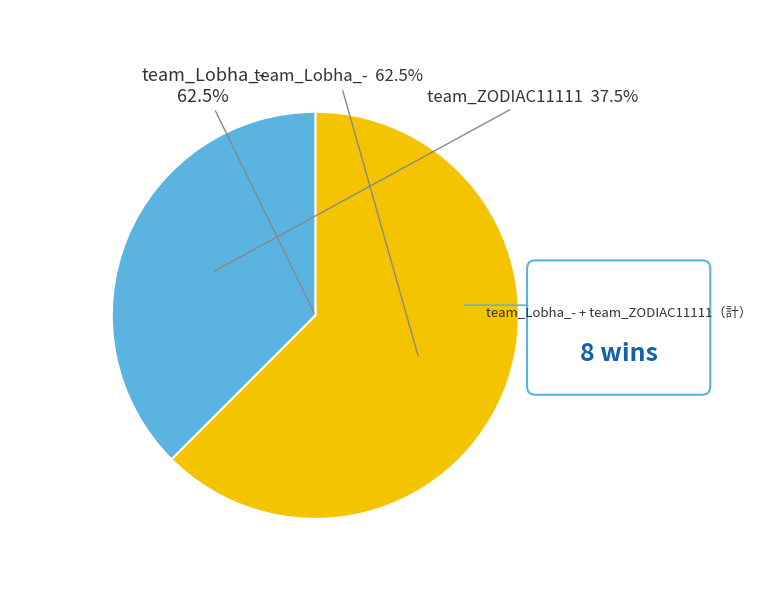

Does team_ZODIAC11111 account for over 50% of the chart?

No